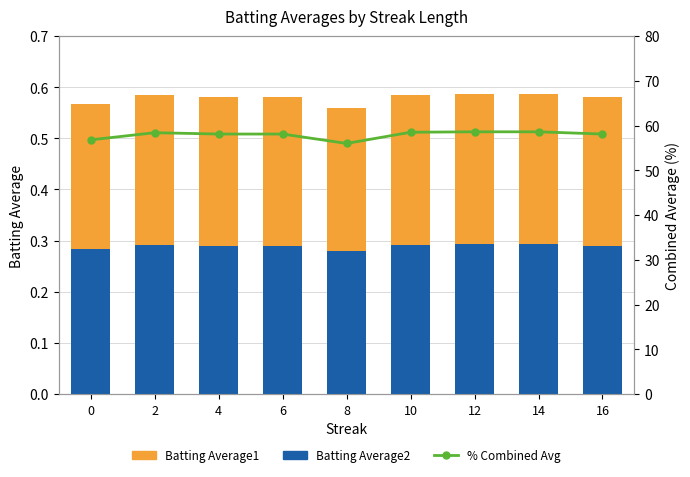

How many Batting Average1 values are between 0 and 1?

9